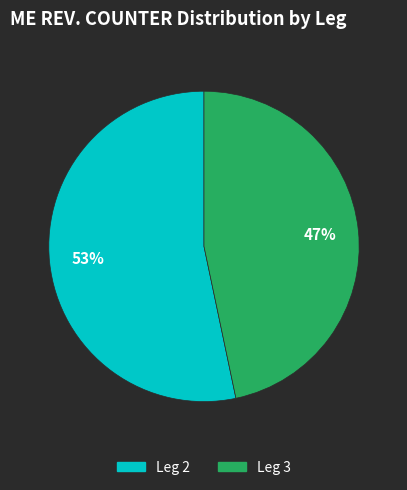

To the nearest percent, what is the average slice percentage?

50%